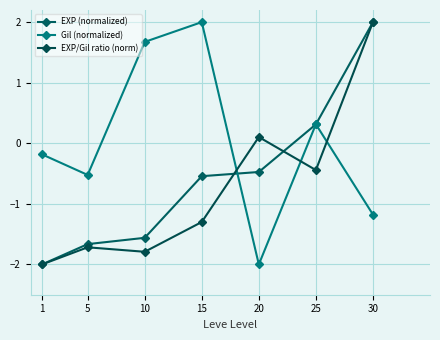

At how many categories does at least one series exceed -1?

7